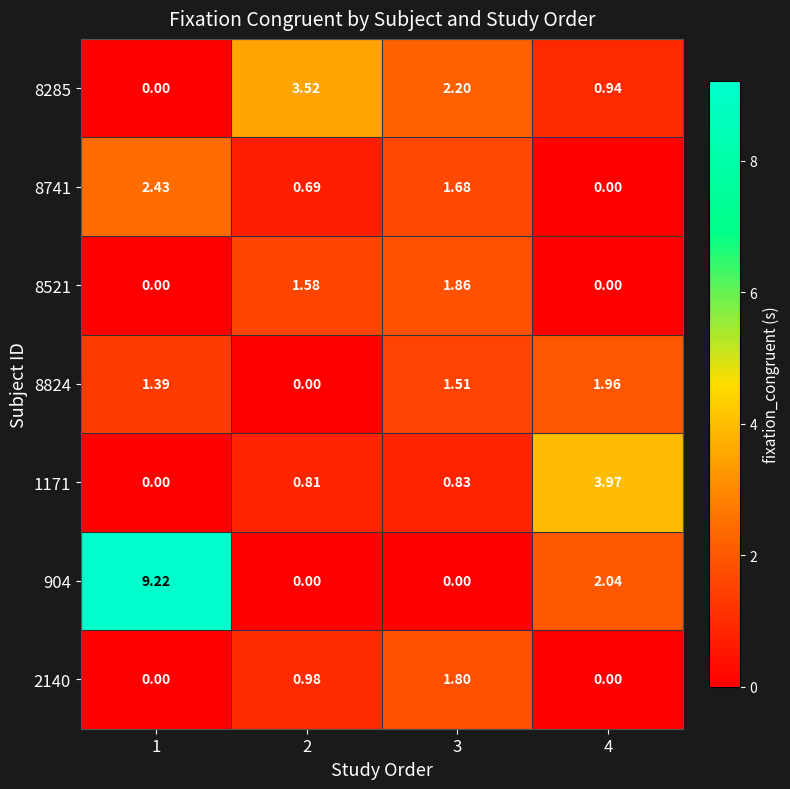

Count the number of categories in the chart.

4